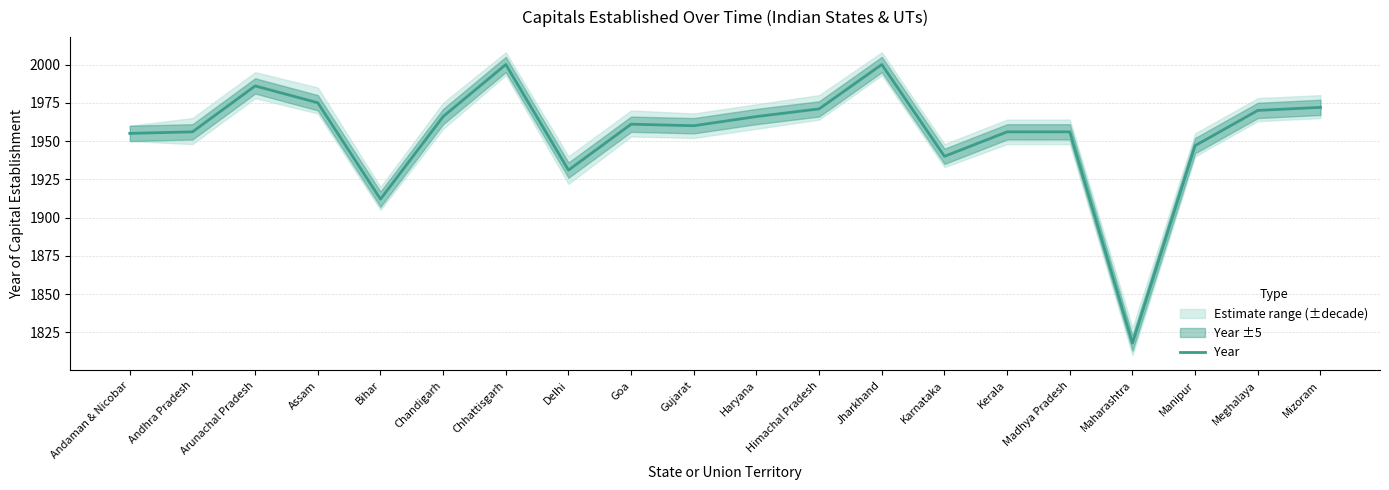

Does the chart have visible grid lines?

Yes